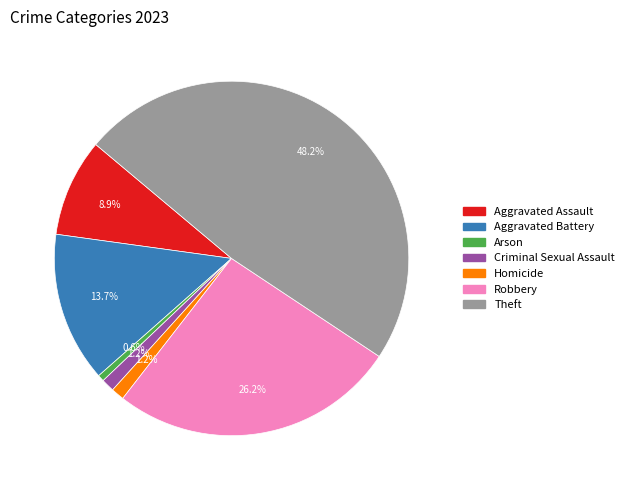

How many segments does this pie chart have?

7